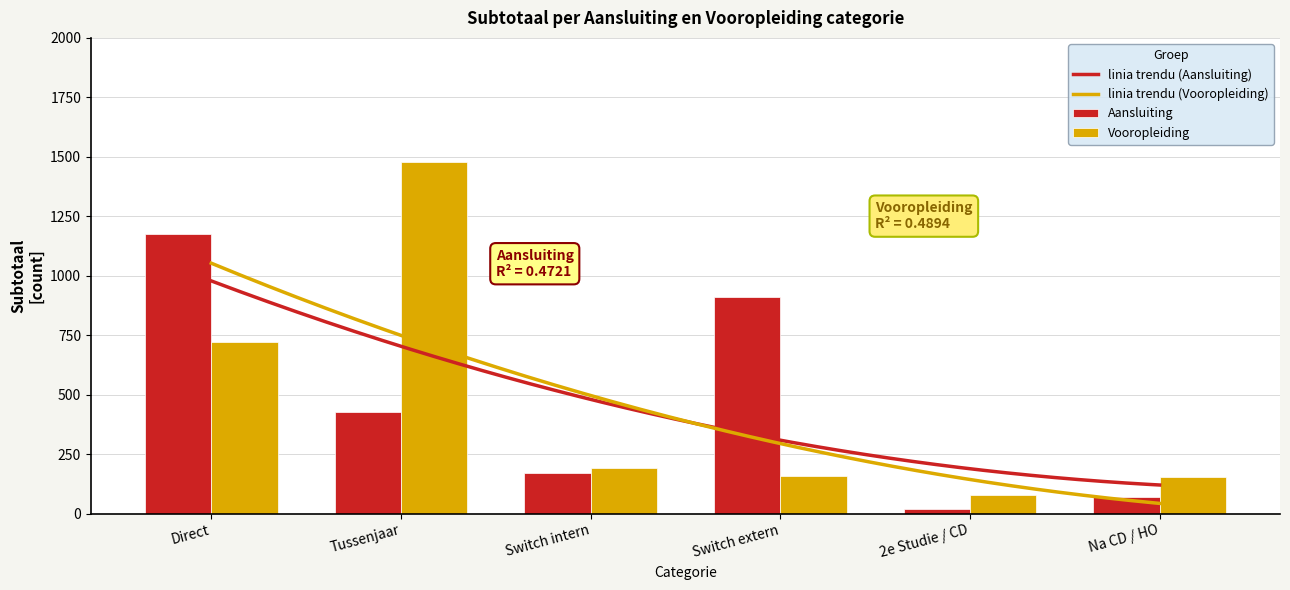

How many data points in Aansluiting are less than 428?

3